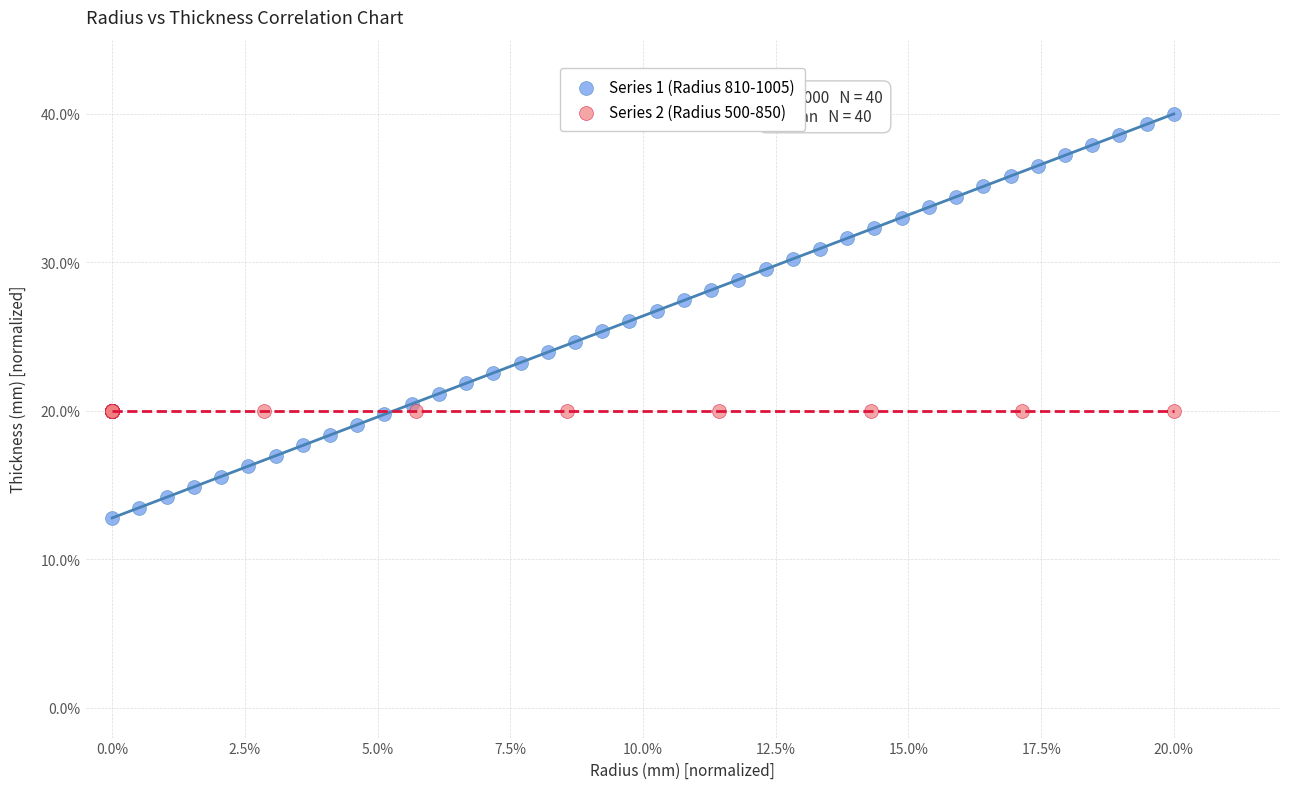

What are all the series names shown in the legend?

Series 1 (Radius 810-1005), Series 2 (Radius 500-850)